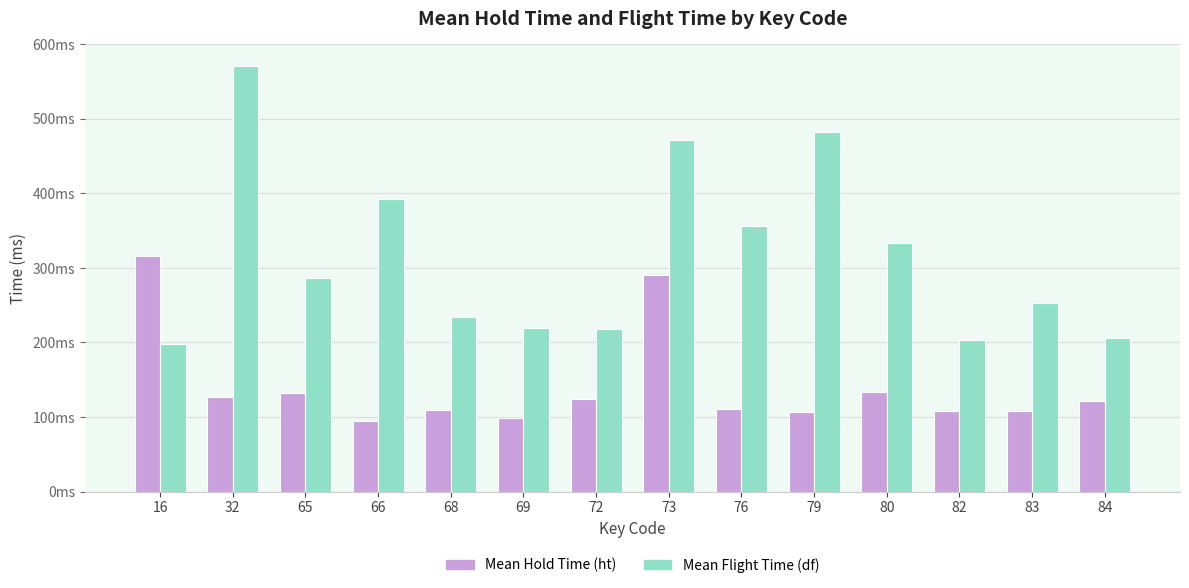

Which series changed the most between 66 and 84?

Mean Flight Time (df)